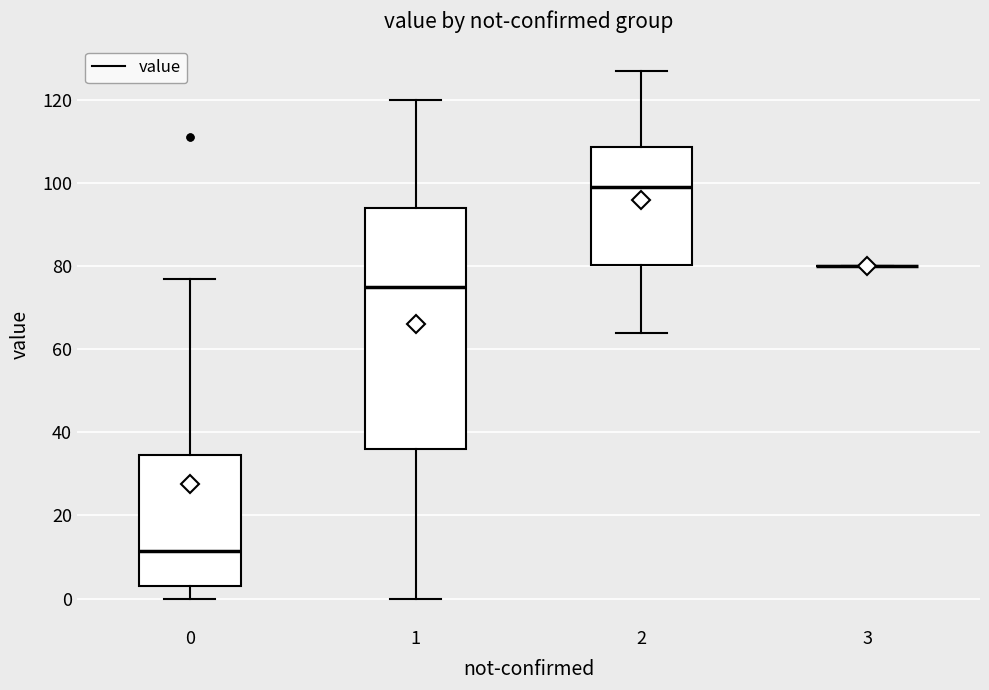

Reading left to right, transcribe this box plot: for each box, give where its median line is, the range the box spans, and where its two whiskers end, as read against the y-axis. The values are not printed on the chart, so give them approximately, as read against the axis.

0: median 12, box 4 to 34, whiskers 0 to 78
1: median 76, box 36 to 94, whiskers 0 to 120
2: median 100, box 80 to 108, whiskers 64 to 128
3: box collapsed to a line at 80, whiskers 80 to 80